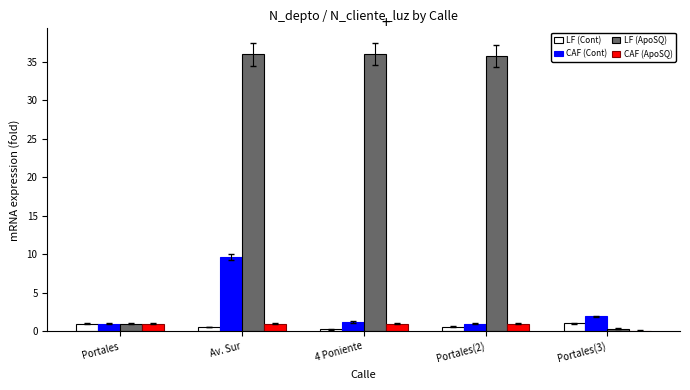

Is the value of CAF (Cont) at Portales(2) greater than the value of LF (ApoSQ) at Portales(3)?

Yes